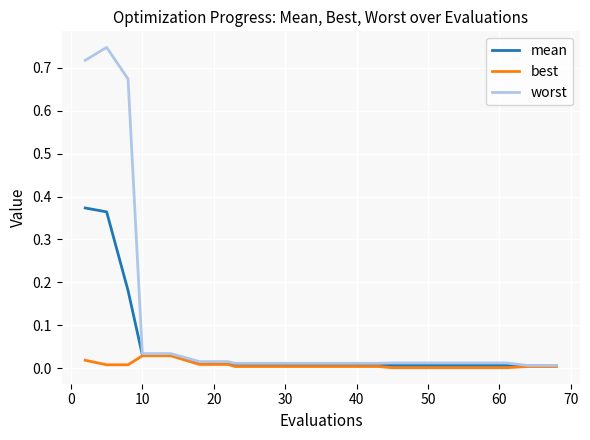

Which series has the largest range (max minus min)?

worst